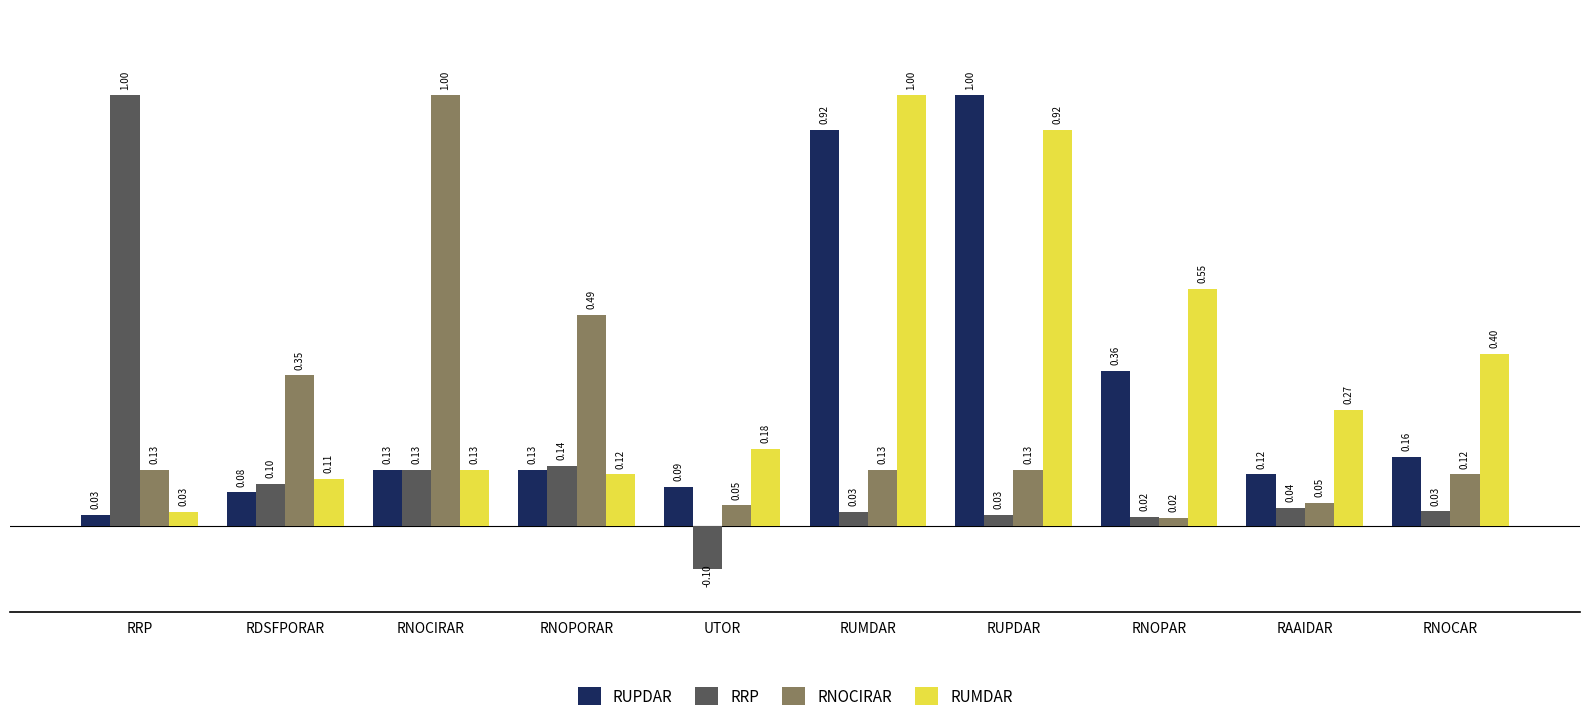

At UTOR, list the series in order from largest to smallest.

RUMDAR, RUPDAR, RNOCIRAR, RRP